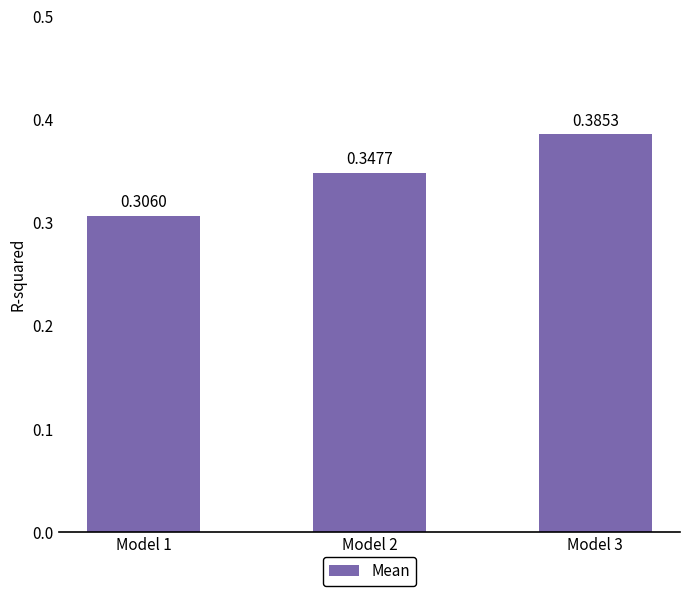

What is the sum of all values?

1.0